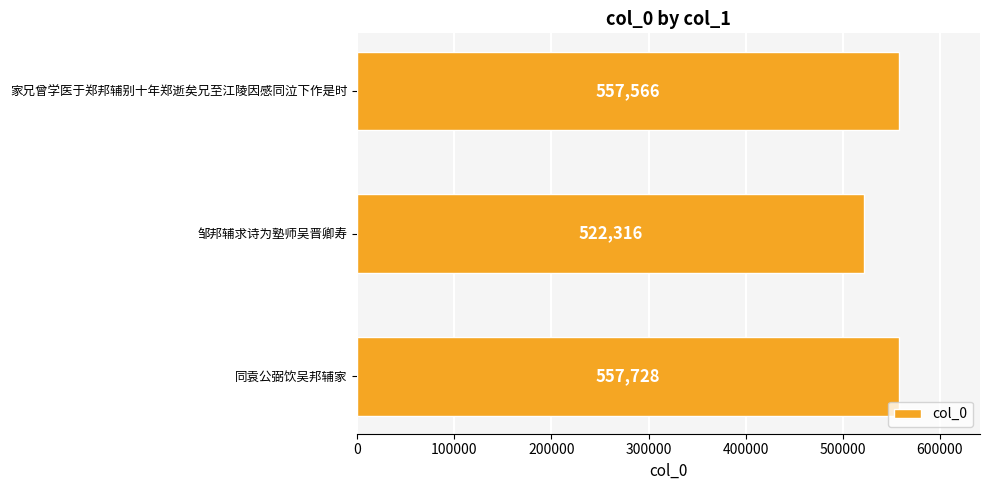

True or false: the data shows 557566 at 家兄曾学医于郑邦辅别十年郑逝矣兄至江陵因感同泣下作是时.

True